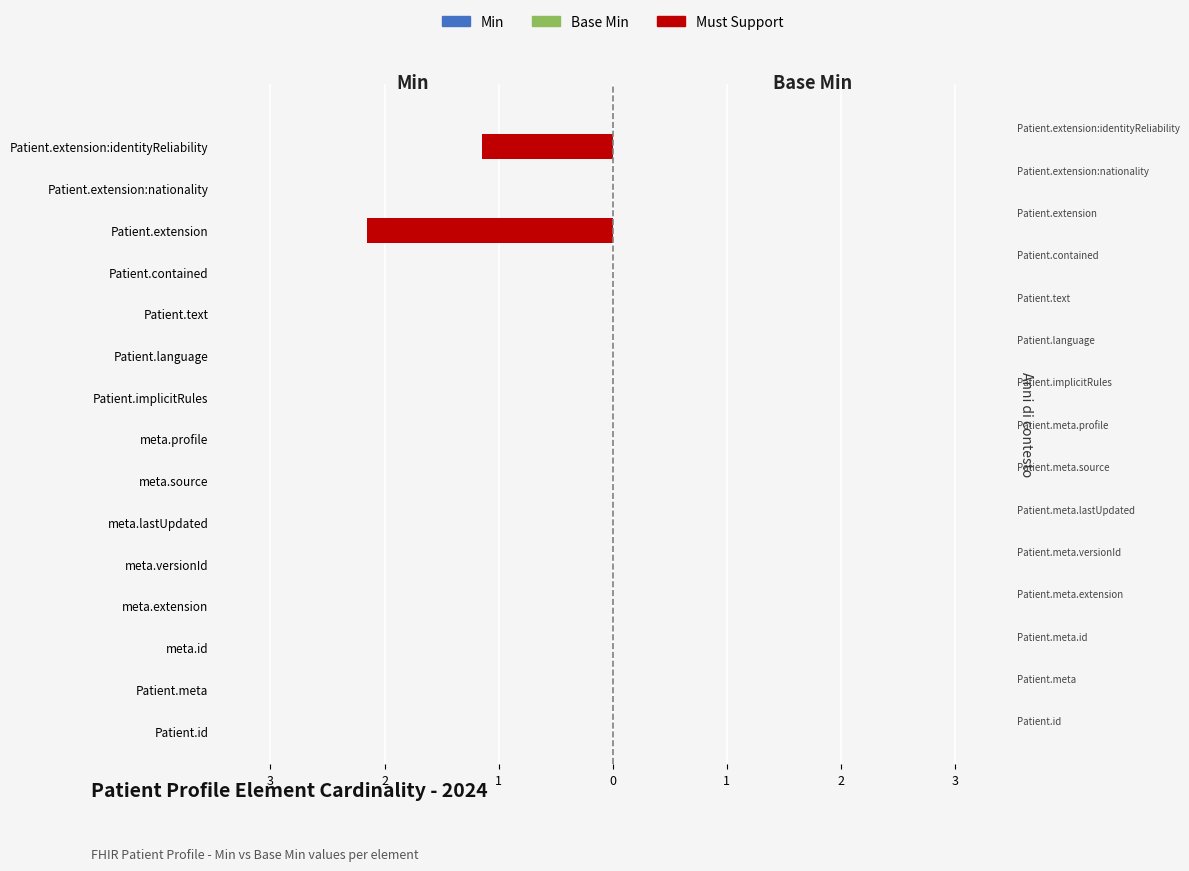

What is the difference between the maximum and minimum values in the Min (Left) series?

2.0